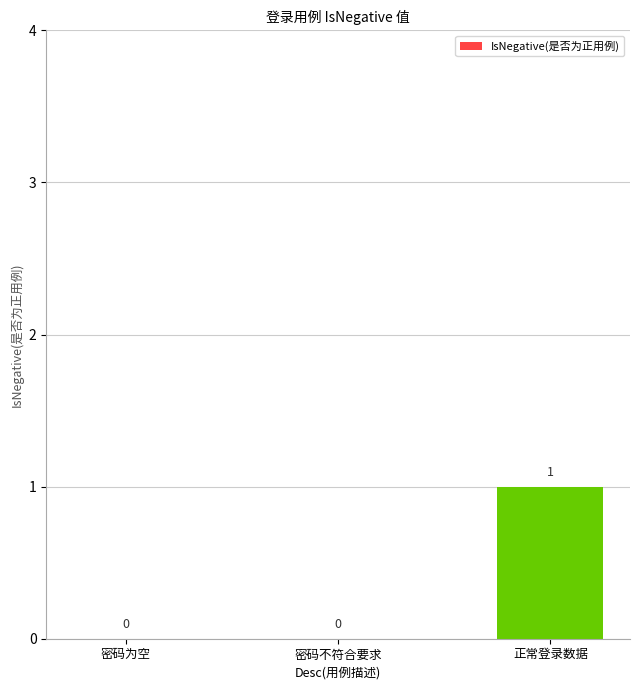

Reading left to right, extract all data points from this chart.

0	0	1